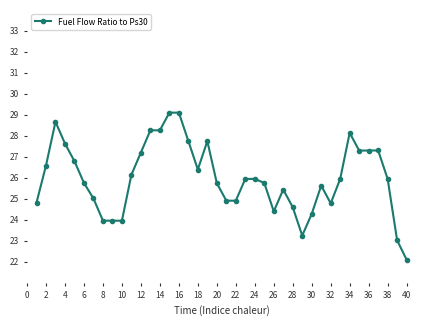

Does the chart display data point markers on the line(s)?

Yes